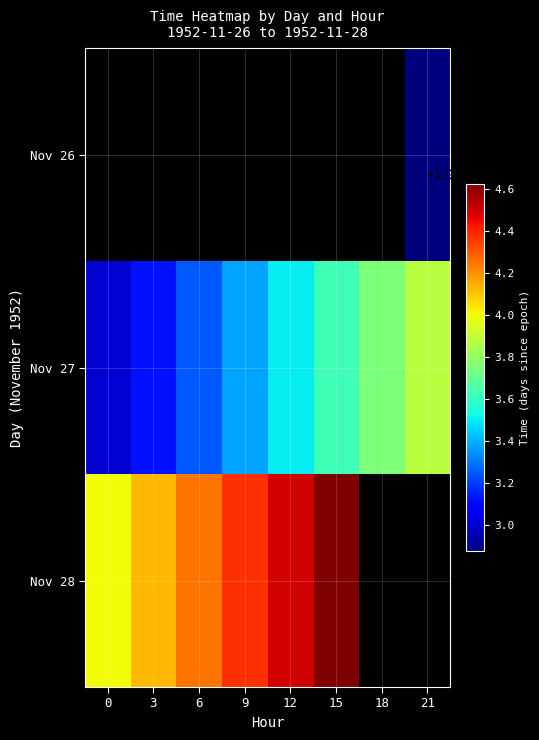

Rank the series by their maximum value, from lowest to highest.

Nov 26, Nov 27, Nov 28